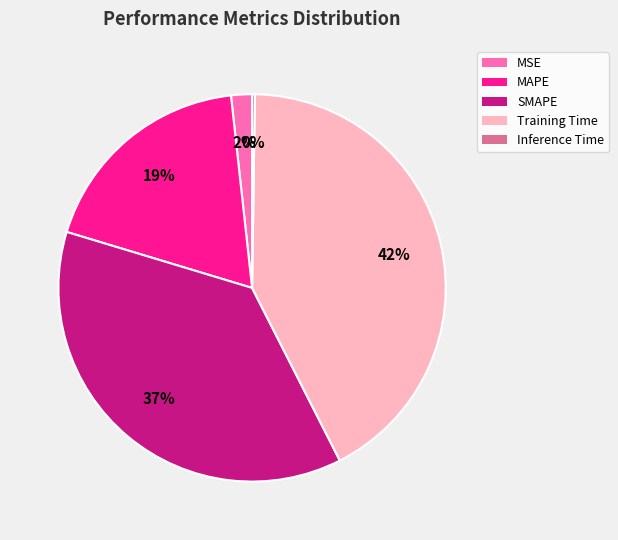

Which category has the biggest portion of the pie?

Training Time